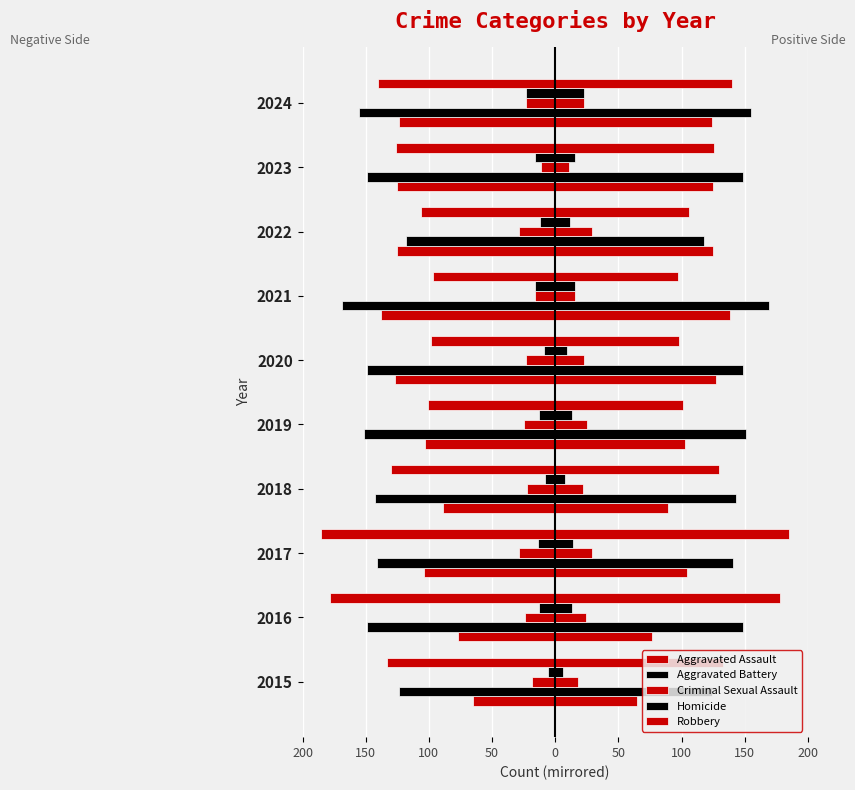

At how many categories does at least one series exceed -158?

10